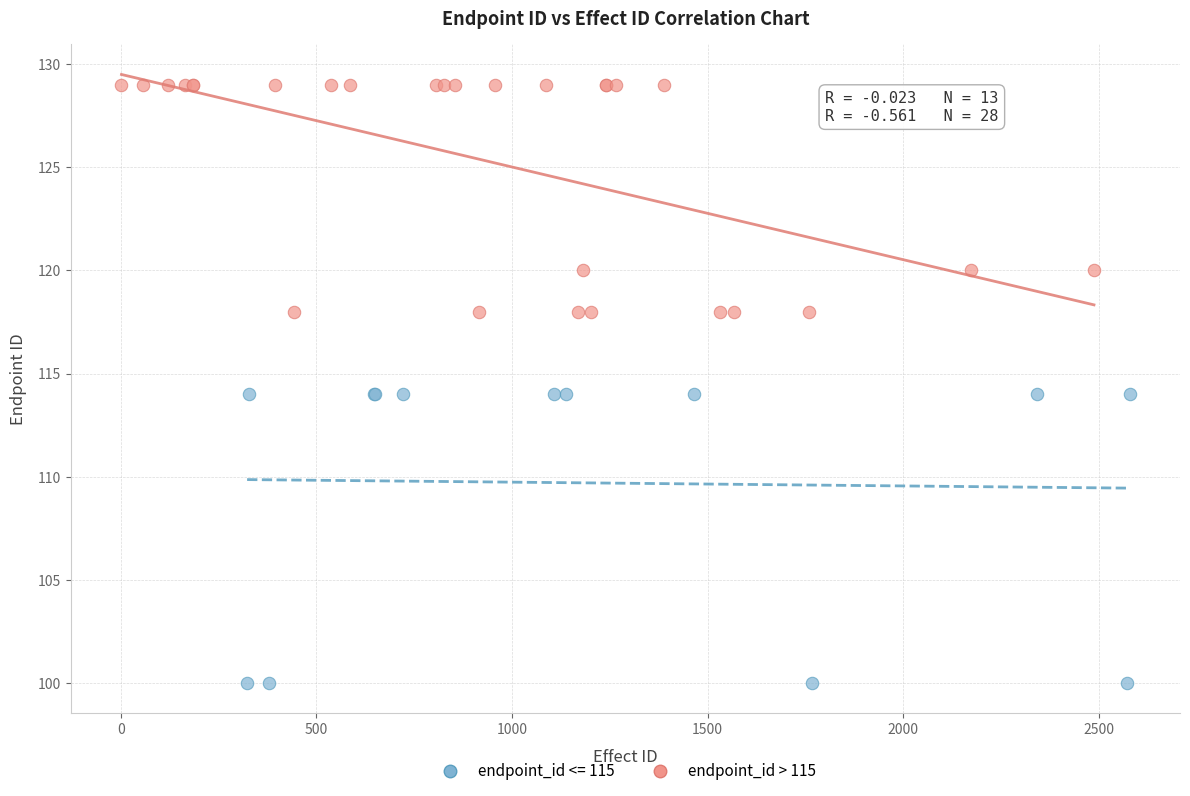

Which series reaches the maximum Y coordinate?

endpoint_id > 115